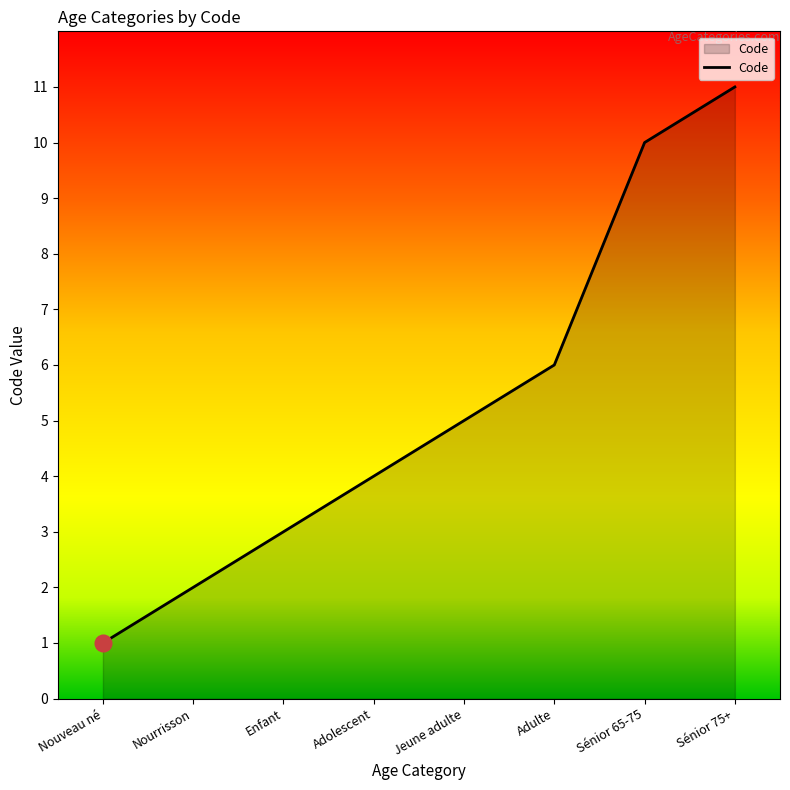

Rank the categories by value from lowest to highest.

Nouveau né, Nourrisson, Enfant, Adolescent, Jeune adulte, Adulte, Sénior 65-75, Sénior 75+